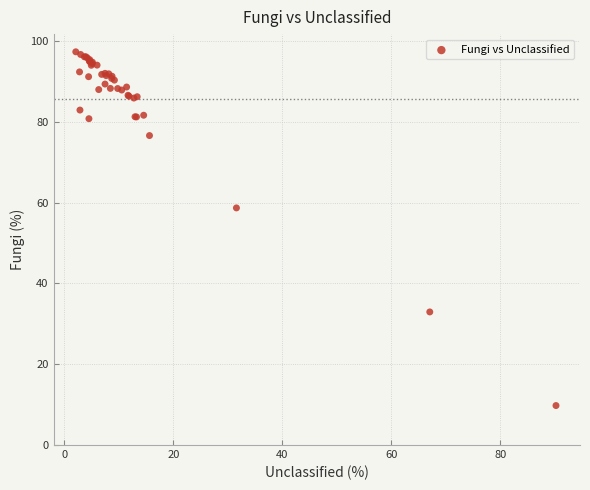

What Y value in the scatter plot is closest to 53?

58.7